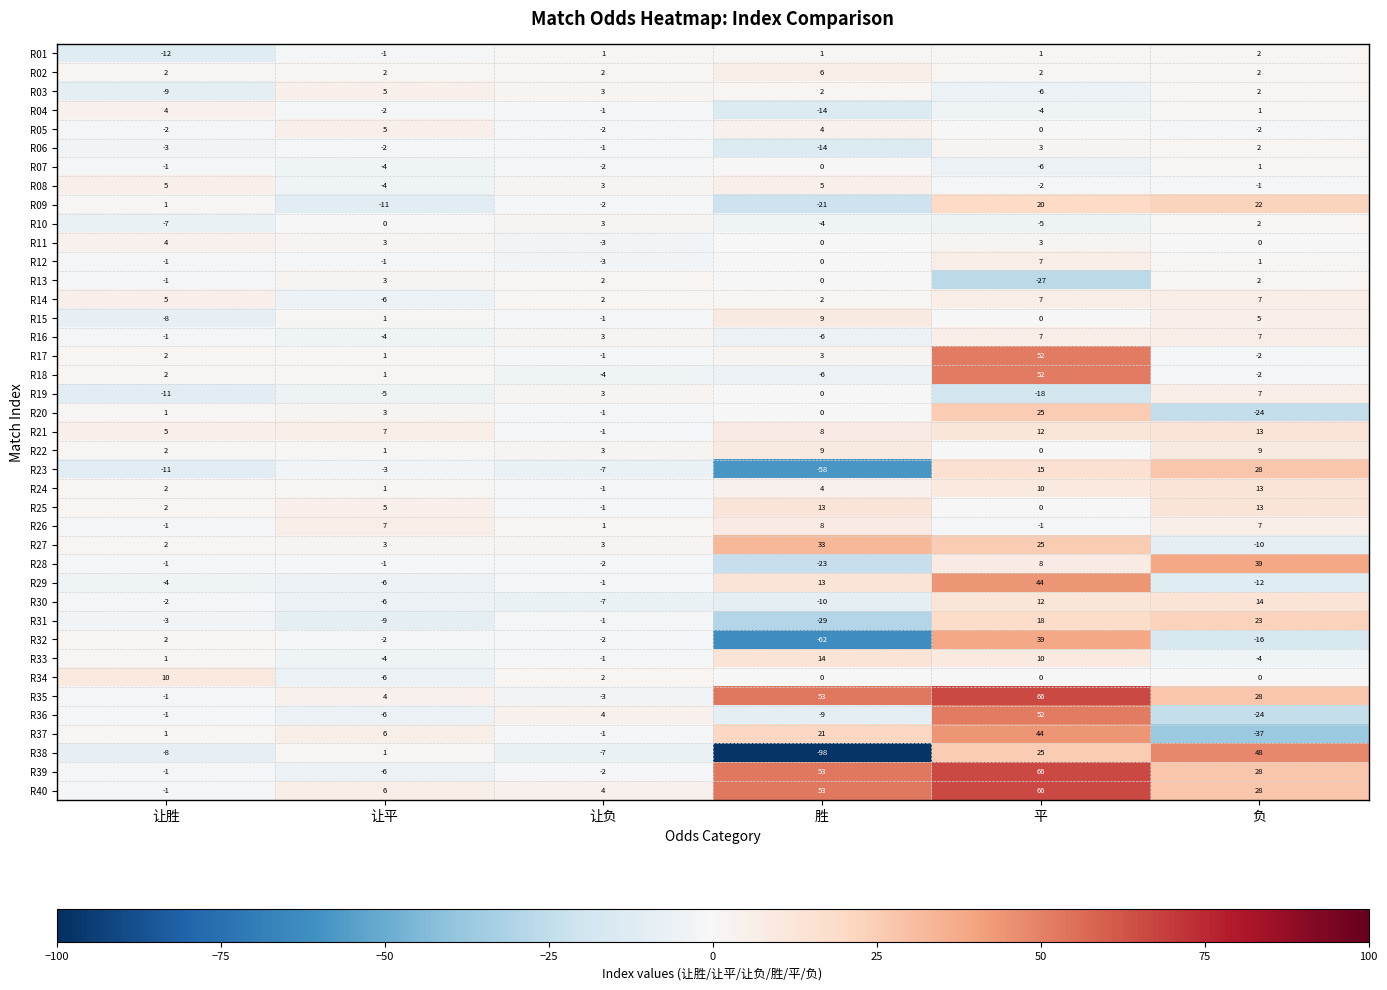

True or false: R28 has a value of 5 at 平.

False